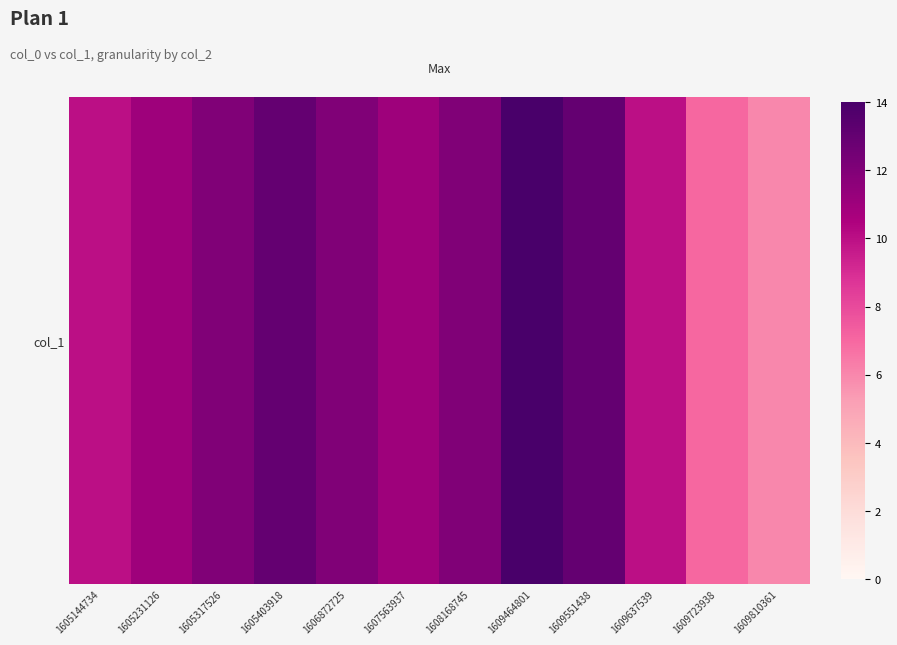

How many distinct data groups are displayed?

1